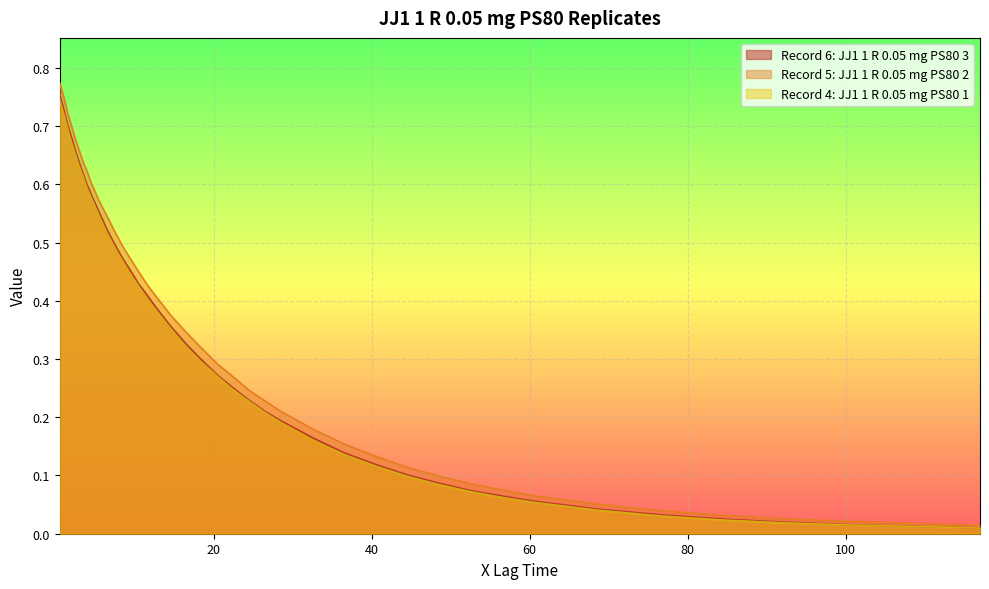

What position from the left is 9.5?

14